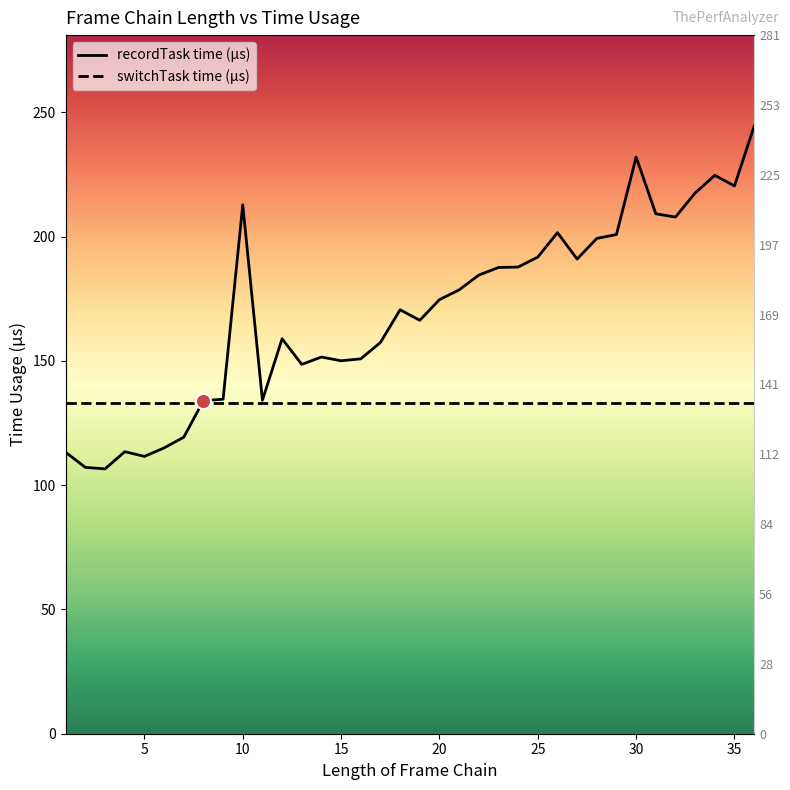

Which has a higher value, 19 or 12?

19